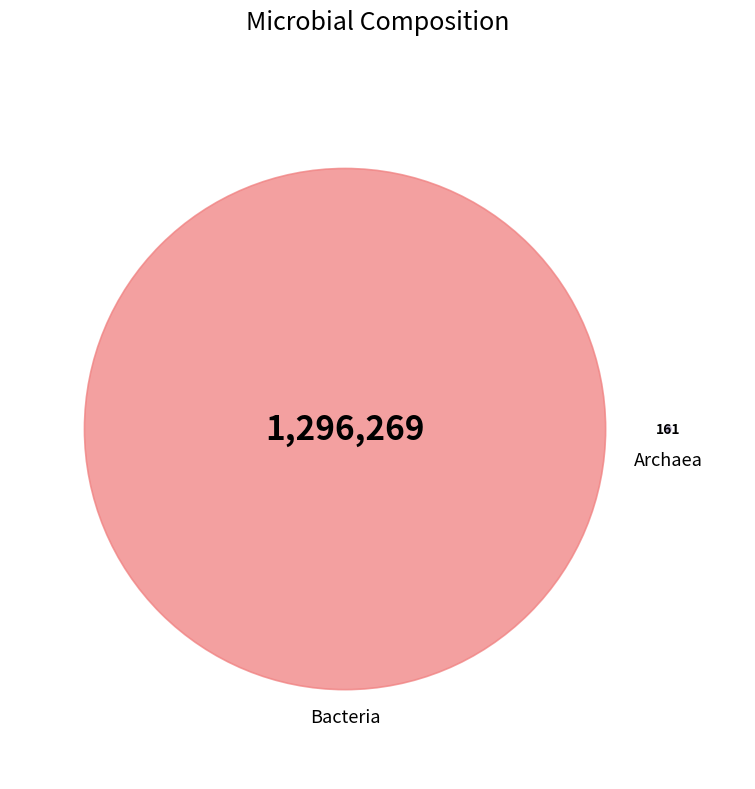

Which slice is the smallest?

Archaea